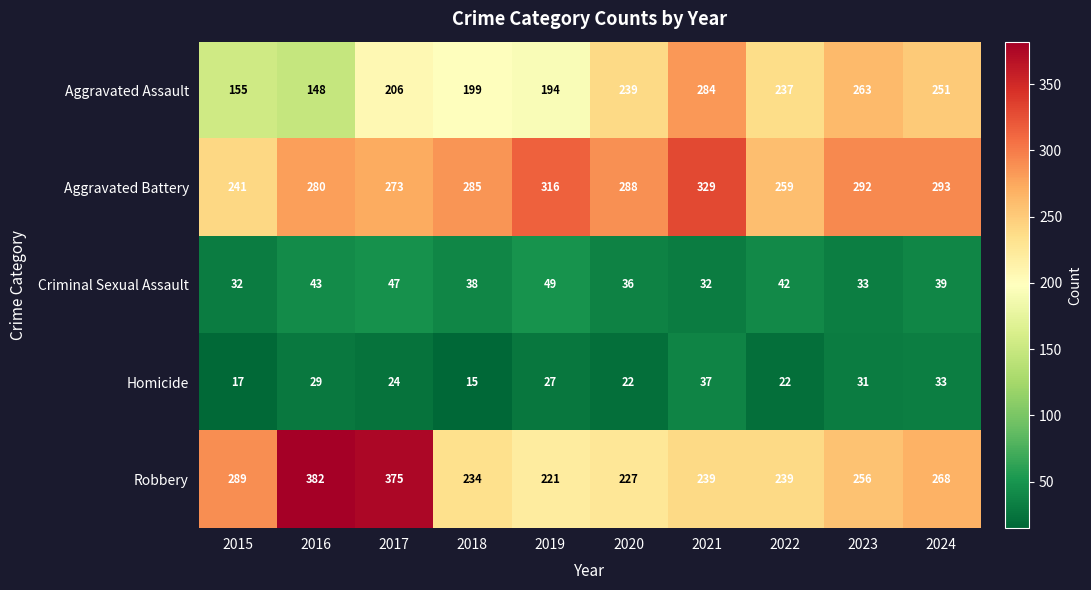

What is the maximum value shown in the chart?

382